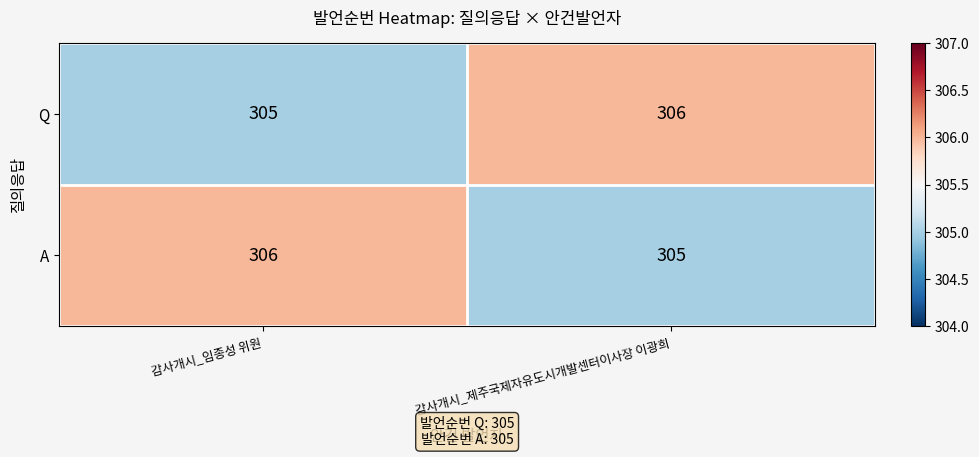

How many categories are shown in the chart?

2